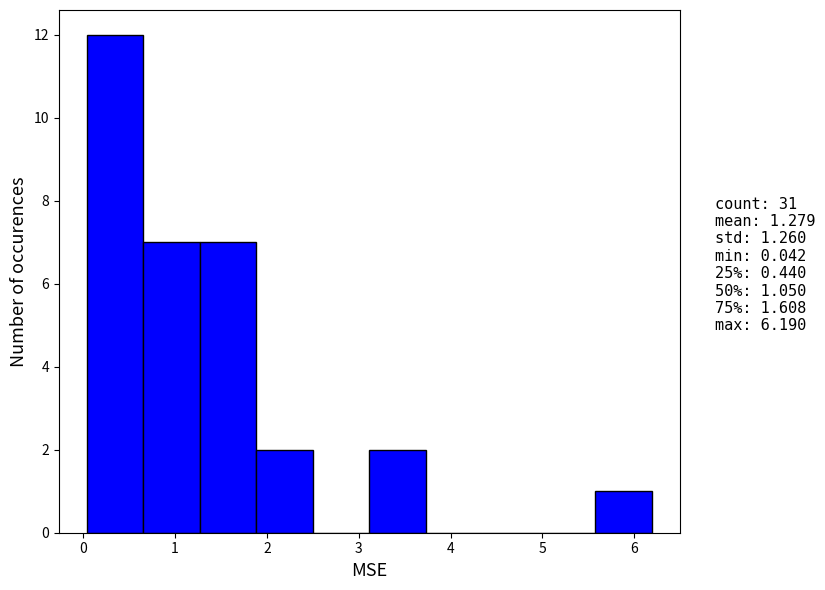

Which range on the x-axis has the tallest bar?

0.0 to 0.7